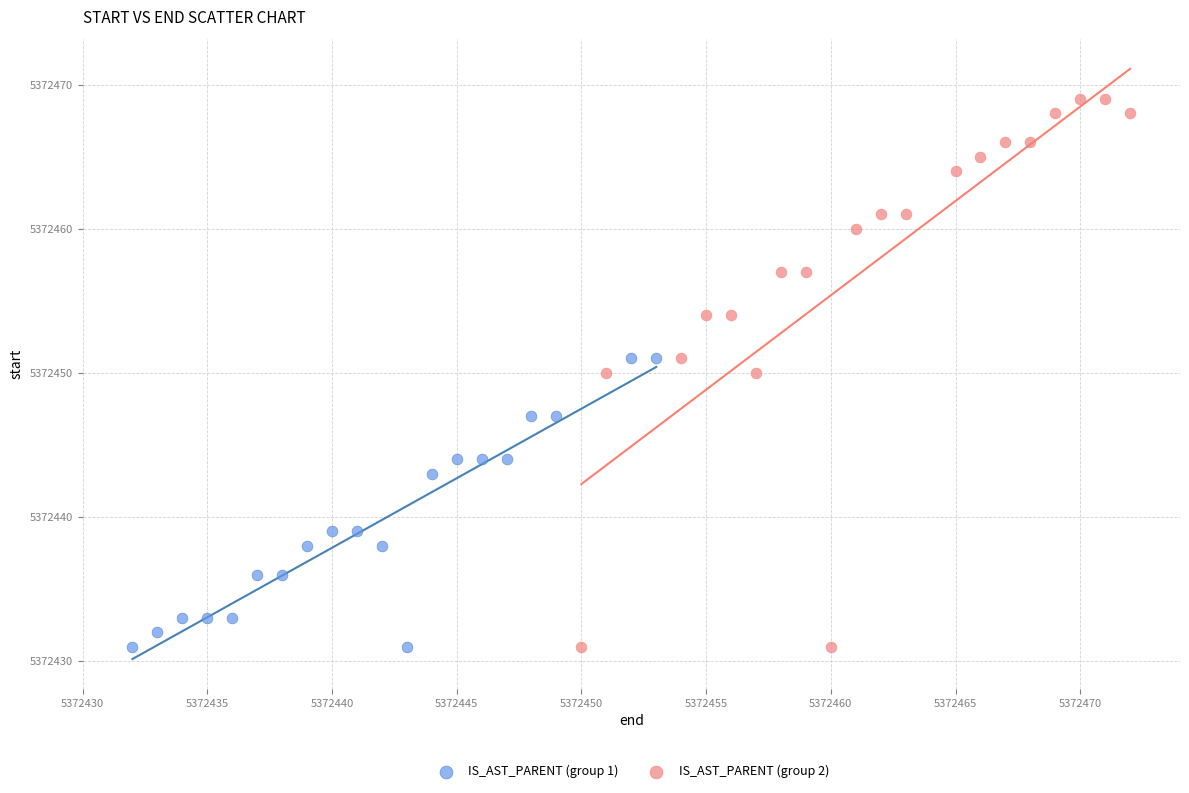

What are all the series names shown in the legend?

IS_AST_PARENT (group 1), IS_AST_PARENT (group 2)